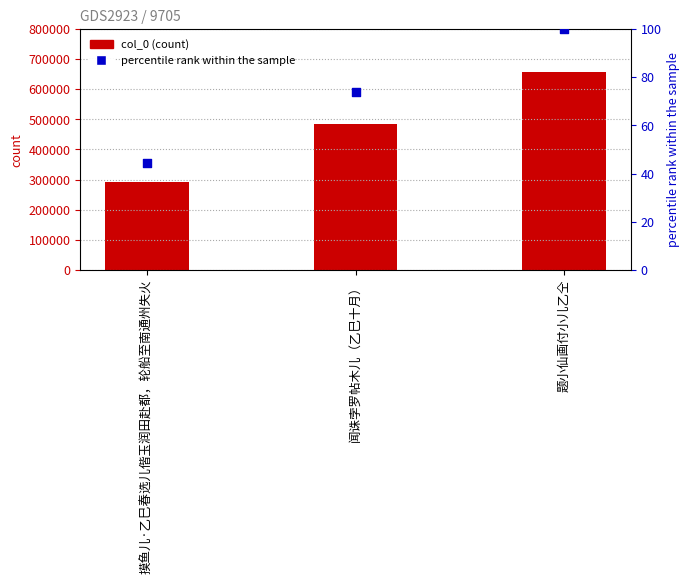

Which series has the widest spread of Y values?

col_0